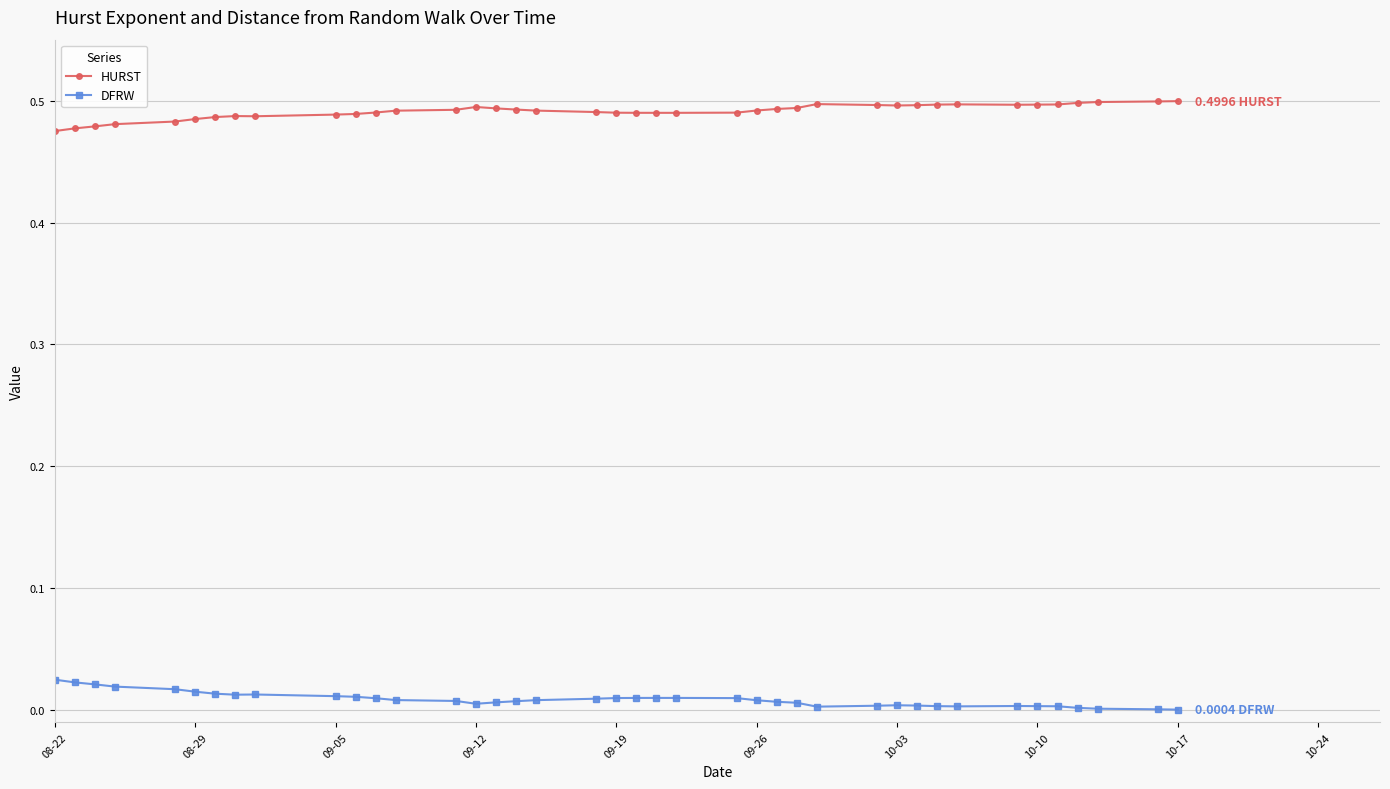

True or false: DFRW has more than 2 interior local peaks.

True